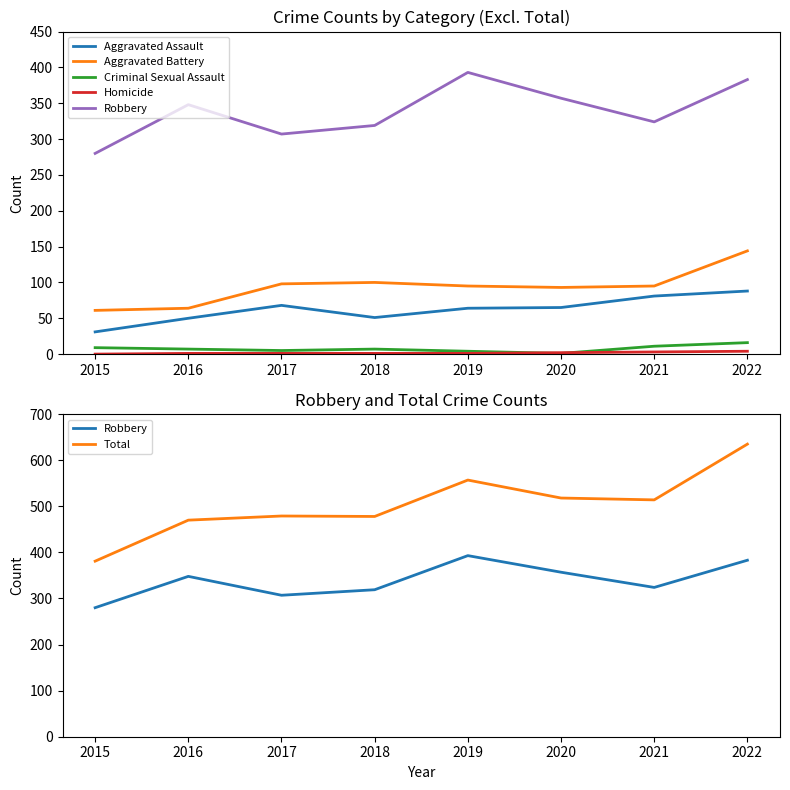

In Aggravated Battery, how many points are higher than both neighbors (excluding endpoints)?

1